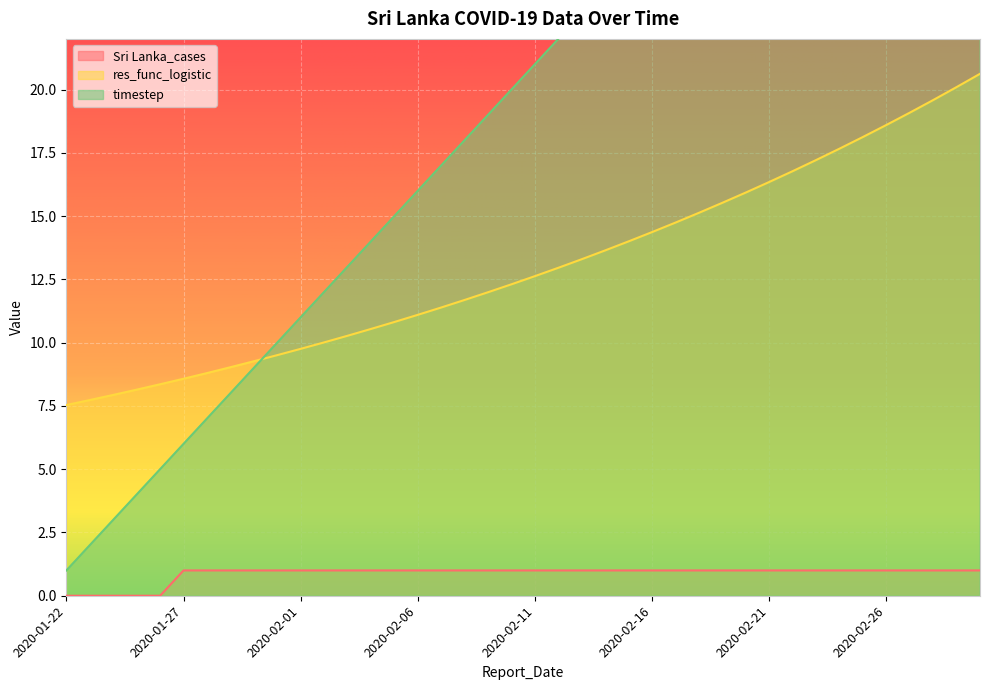

Reading right to left, extract all data points from this chart.

Sri Lanka_cases: 2020-03-01=1.0	2020-02-29=1.0	2020-02-28=1.0	2020-02-27=1.0	2020-02-26=1.0	2020-02-25=1.0	2020-02-24=1.0	2020-02-23=1.0	2020-02-22=1.0	2020-02-21=1.0	2020-02-20=1.0	2020-02-19=1.0	2020-02-18=1.0	2020-02-17=1.0	2020-02-16=1.0	2020-02-15=1.0	2020-02-14=1.0	2020-02-13=1.0	2020-02-12=1.0	2020-02-11=1.0	2020-02-10=1.0	2020-02-09=1.0	2020-02-08=1.0	2020-02-07=1.0	2020-02-06=1.0	2020-02-05=1.0	2020-02-04=1.0	2020-02-03=1.0	2020-02-02=1.0	2020-02-01=1.0	2020-01-31=1.0	2020-01-30=1.0	2020-01-29=1.0	2020-01-28=1.0	2020-01-27=1.0	2020-01-26=0.0	2020-01-25=0.0	2020-01-24=0.0	2020-01-23=0.0	2020-01-22=0.0
res_func_logistic: 2020-03-01=20.6	2020-02-29=20.1	2020-02-28=19.6	2020-02-27=19.1	2020-02-26=18.6	2020-02-25=18.1	2020-02-24=17.7	2020-02-23=17.2	2020-02-22=16.8	2020-02-21=16.3	2020-02-20=15.9	2020-02-19=15.5	2020-02-18=15.1	2020-02-17=14.7	2020-02-16=14.4	2020-02-15=14.0	2020-02-14=13.6	2020-02-13=13.3	2020-02-12=13.0	2020-02-11=12.6	2020-02-10=12.3	2020-02-09=12.0	2020-02-08=11.7	2020-02-07=11.4	2020-02-06=11.1	2020-02-05=10.8	2020-02-04=10.5	2020-02-03=10.3	2020-02-02=10.0	2020-02-01=9.8	2020-01-31=9.5	2020-01-30=9.3	2020-01-29=9.0	2020-01-28=8.8	2020-01-27=8.6	2020-01-26=8.4	2020-01-25=8.1	2020-01-24=7.9	2020-01-23=7.7	2020-01-22=7.5
timestep: 2020-03-01=40.0	2020-02-29=39.0	2020-02-28=38.0	2020-02-27=37.0	2020-02-26=36.0	2020-02-25=35.0	2020-02-24=34.0	2020-02-23=33.0	2020-02-22=32.0	2020-02-21=31.0	2020-02-20=30.0	2020-02-19=29.0	2020-02-18=28.0	2020-02-17=27.0	2020-02-16=26.0	2020-02-15=25.0	2020-02-14=24.0	2020-02-13=23.0	2020-02-12=22.0	2020-02-11=21.0	2020-02-10=20.0	2020-02-09=19.0	2020-02-08=18.0	2020-02-07=17.0	2020-02-06=16.0	2020-02-05=15.0	2020-02-04=14.0	2020-02-03=13.0	2020-02-02=12.0	2020-02-01=11.0	2020-01-31=10.0	2020-01-30=9.0	2020-01-29=8.0	2020-01-28=7.0	2020-01-27=6.0	2020-01-26=5.0	2020-01-25=4.0	2020-01-24=3.0	2020-01-23=2.0	2020-01-22=1.0